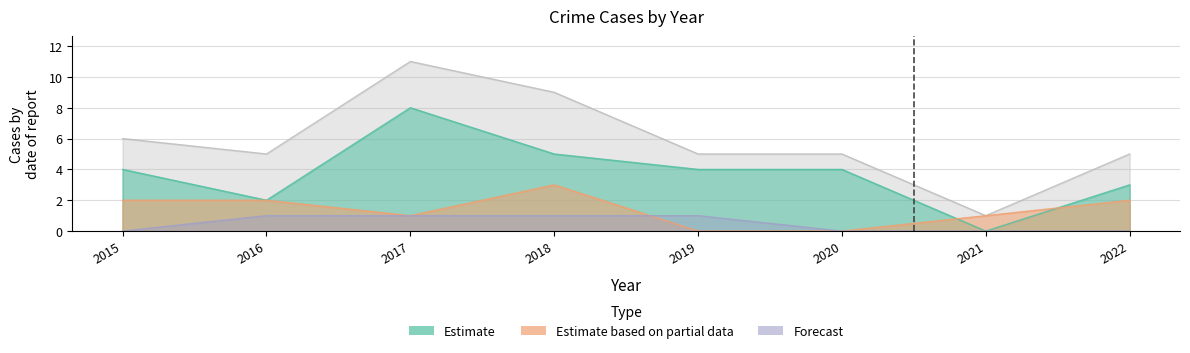

Reading left to right, list all the values displayed in this chart.

Aggravated Assault: 0	1	1	1	1	0	0	0
Aggravated Battery: 2	2	1	3	0	0	1	2
Robbery: 4	2	8	5	4	4	0	3
Total: 6	5	11	9	5	5	1	5